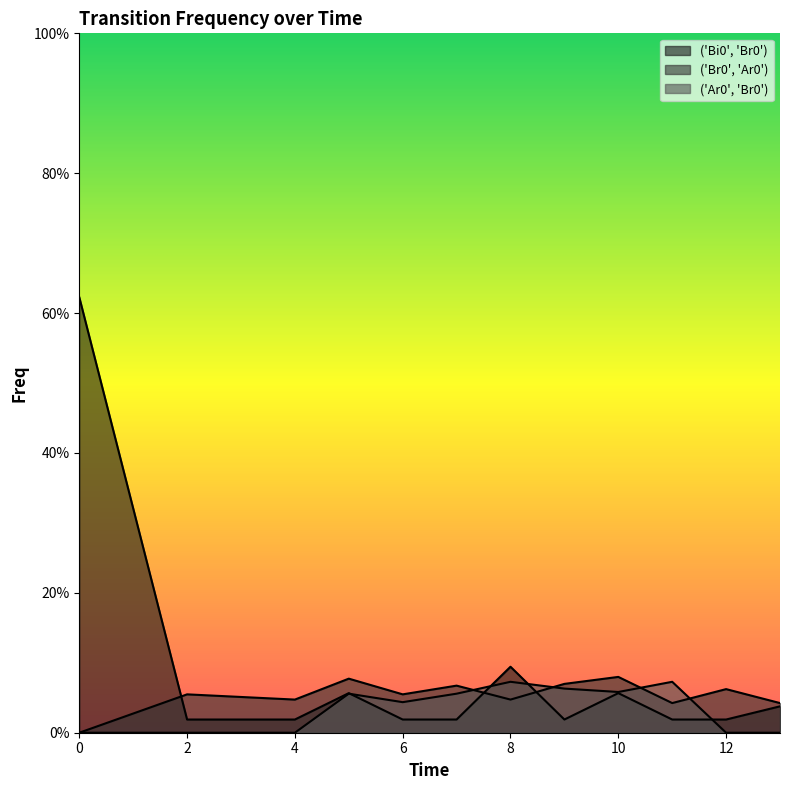

What is the sum of the ('Bi0', 'Br0') values at 2 and 0?

0.6